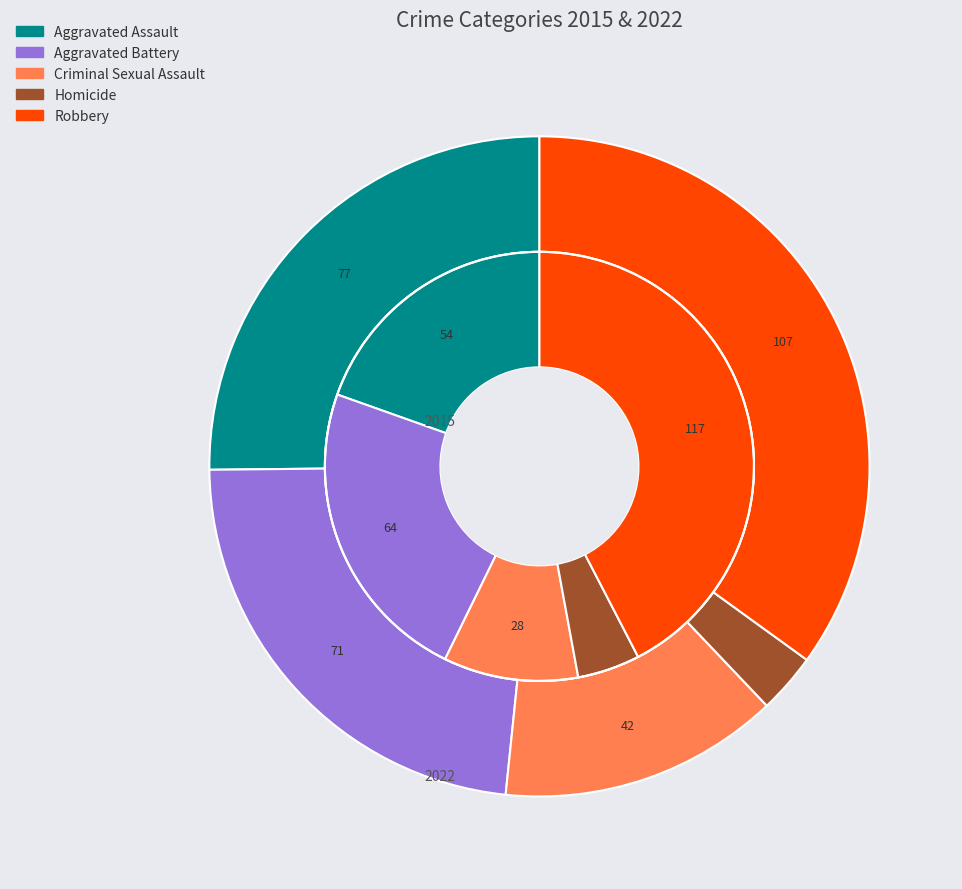

How many slices are in this pie chart?

5